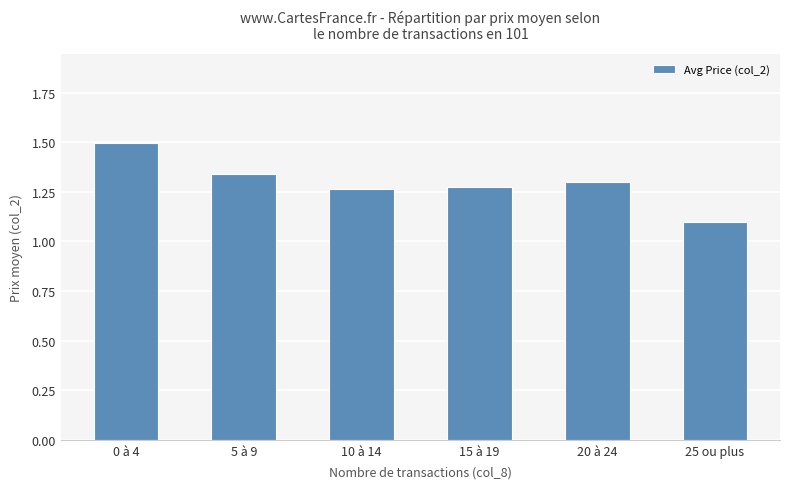

Are the bars horizontal?

No